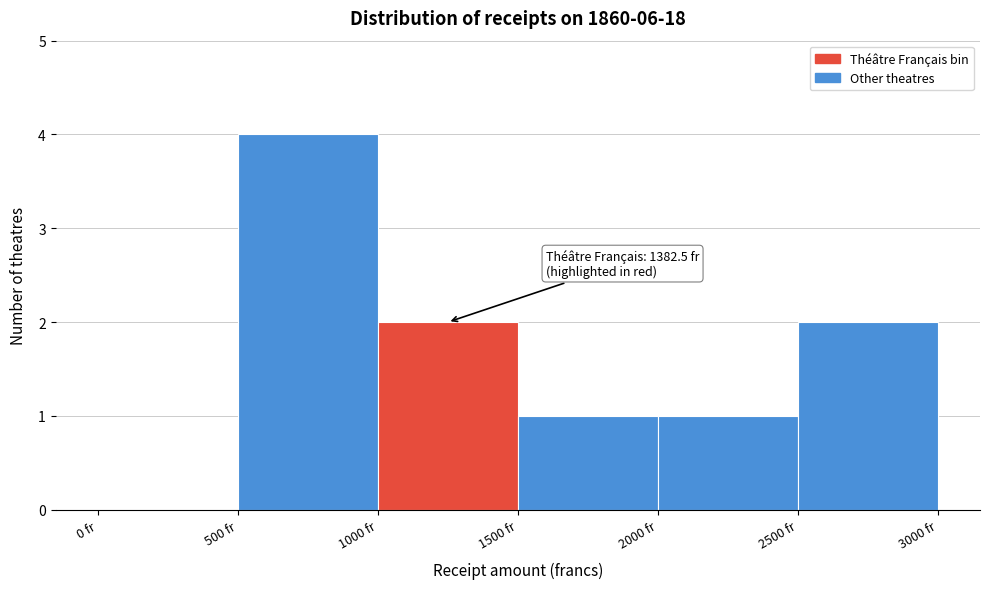

Which range on the x-axis has the tallest bar?

500 to 1000